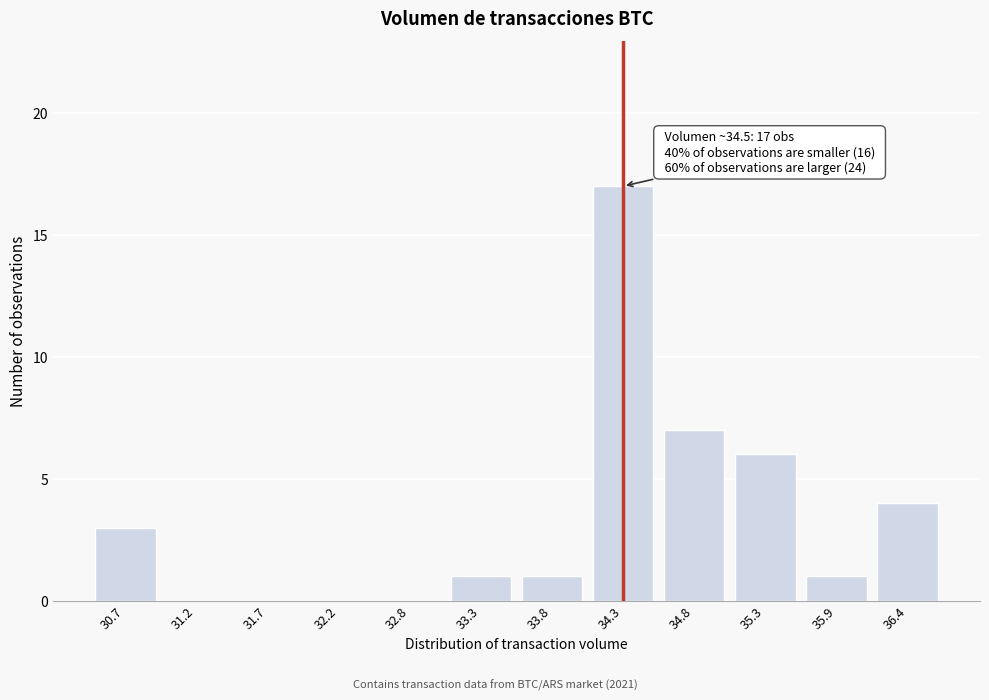

Reading right to left, what are all the values shown in this chart?

36.4=4	35.9=1	35.3=6	34.8=7	34.3=17	33.8=1	33.3=1	32.8=0	32.2=0	31.7=0	31.2=0	30.7=3